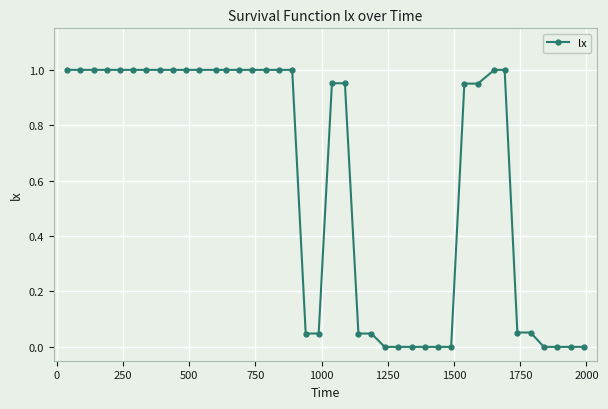

What is the average value?

0.6